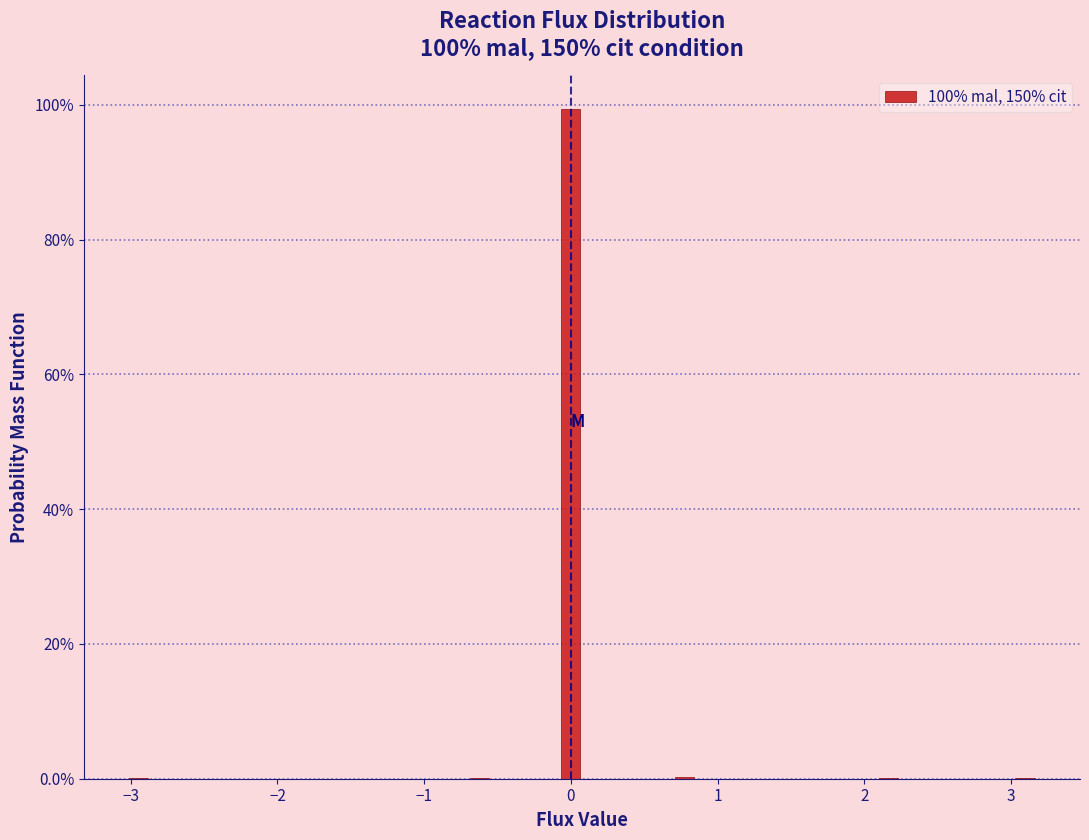

Around what value on the x-axis is the tallest bar? Give the approximate position of its centre, as read against the axis.

0.0